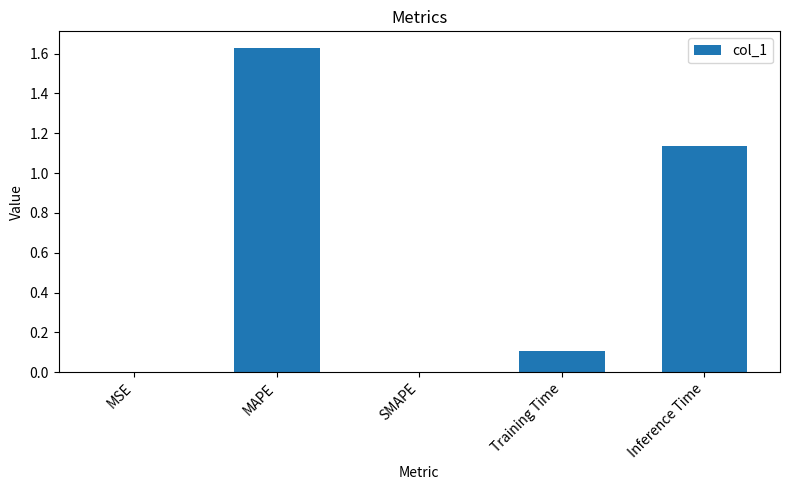

Which category has the highest value across all series?

MAPE